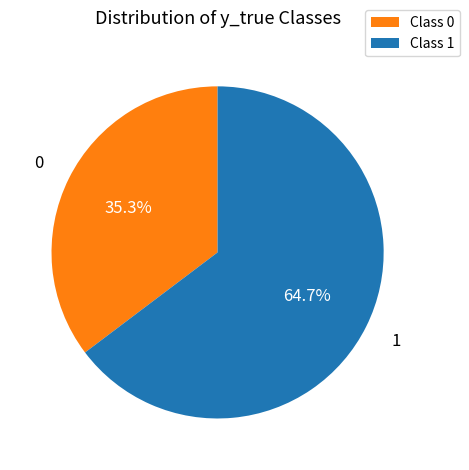

Is there a majority slice in this chart?

Yes